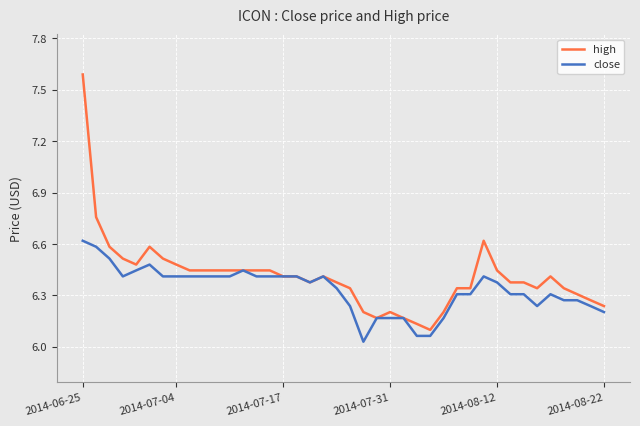

What are all the series names shown in the legend?

high, close